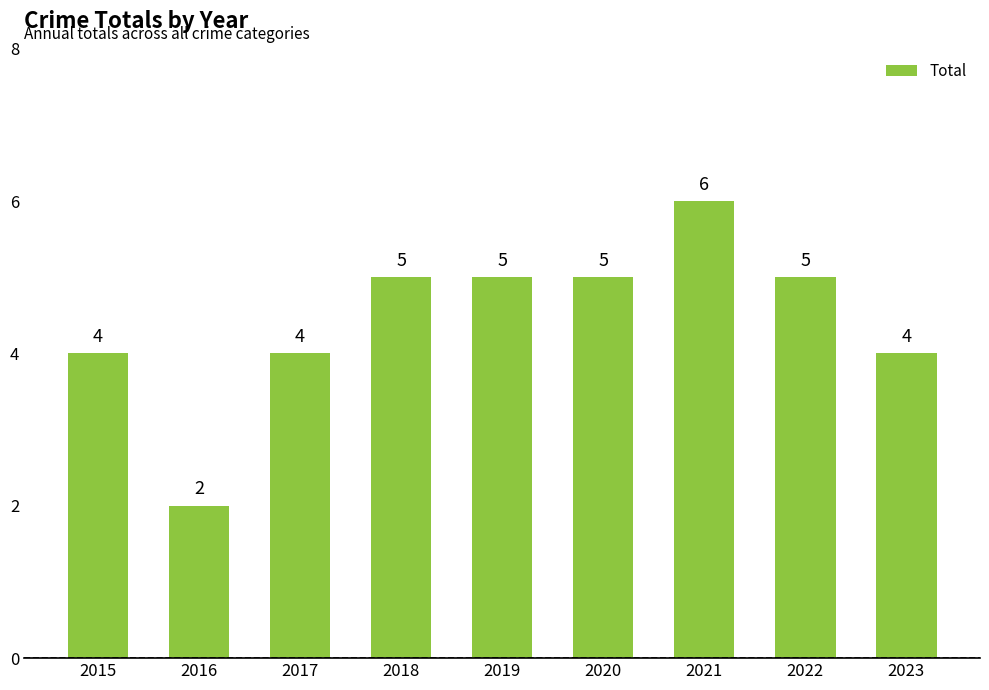

Reading left to right, what are all the values shown in this chart?

2015=4	2016=2	2017=4	2018=5	2019=5	2020=5	2021=6	2022=5	2023=4